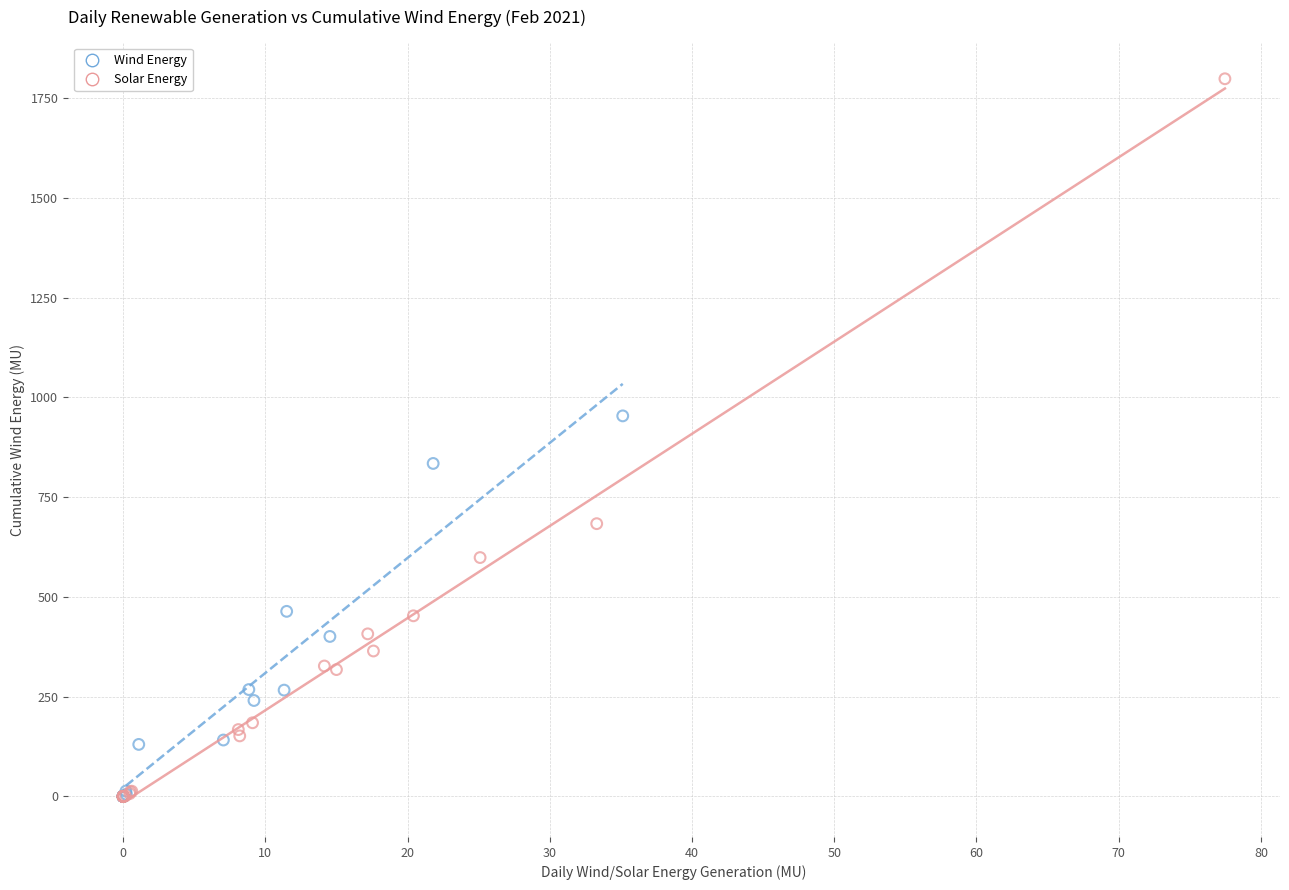

What are all the series names shown in the legend?

Wind Energy, Solar Energy